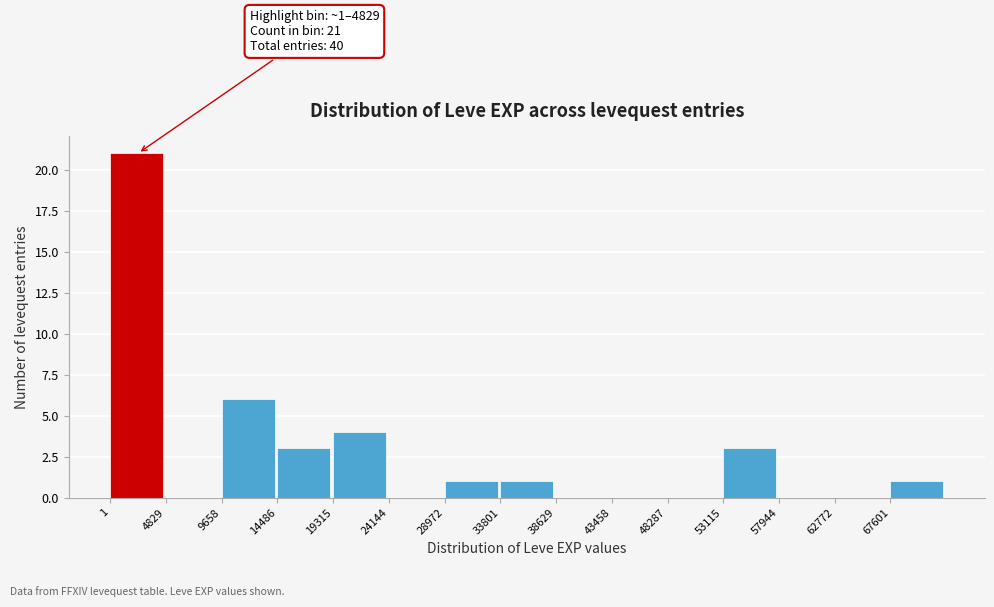

Which range on the x-axis has the tallest bar?

0 to 5000